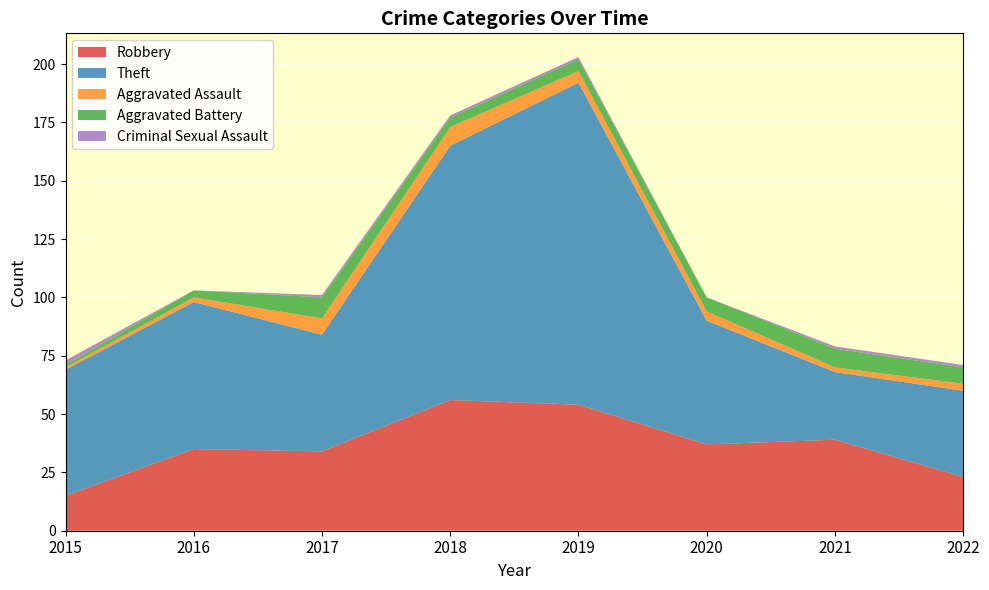

Reading left to right, what are all the values shown in this chart?

Robbery: 15	35	34	56	54	37	39	23
Theft: 54	63	50	109	138	53	29	37
Aggravated Assault: 1	2	7	8	5	4	2	3
Aggravated Battery: 1	3	9	4	5	6	8	7
Criminal Sexual Assault: 2	0	1	1	1	0	1	1